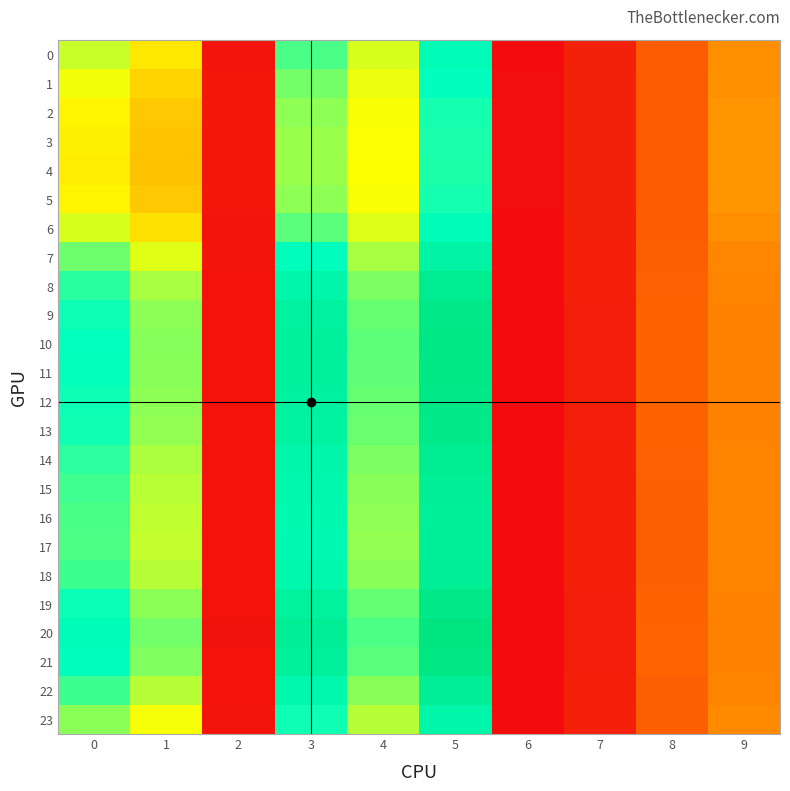

Which label corresponds to the largest value in the chart?

5